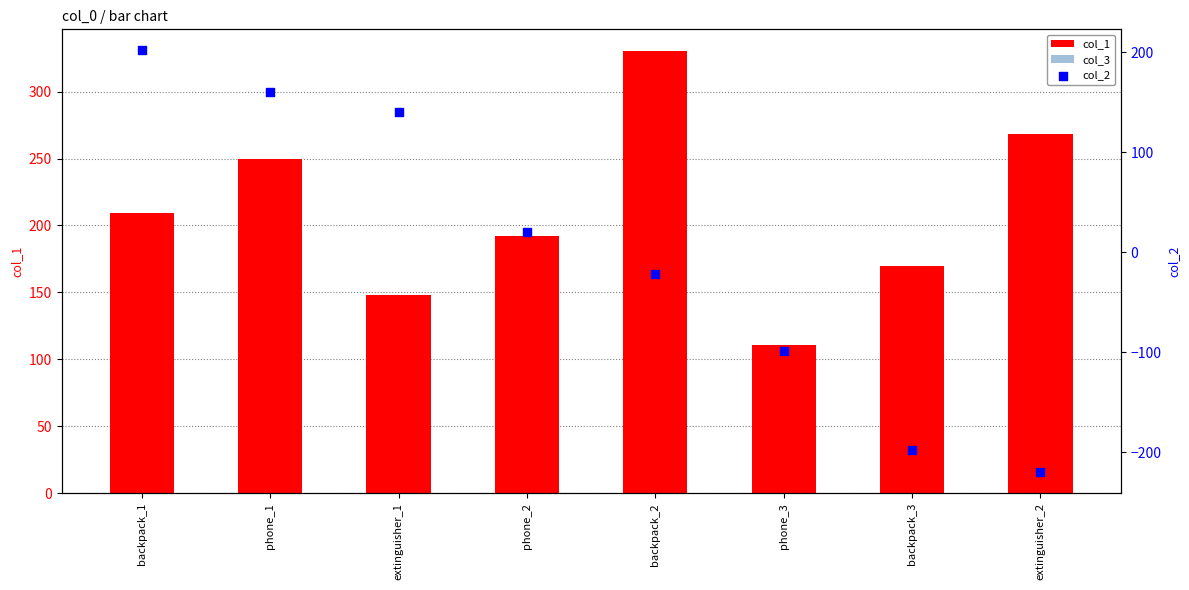

Which series reaches the maximum Y coordinate?

col_1